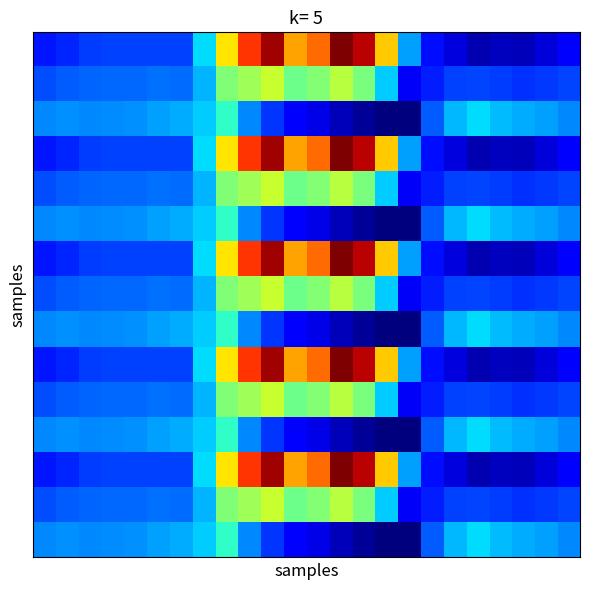

At which category is the sum across all series the highest?

10